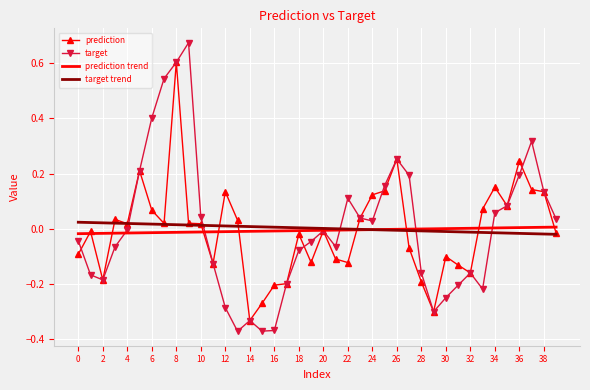

How many values in prediction are above zero?

20